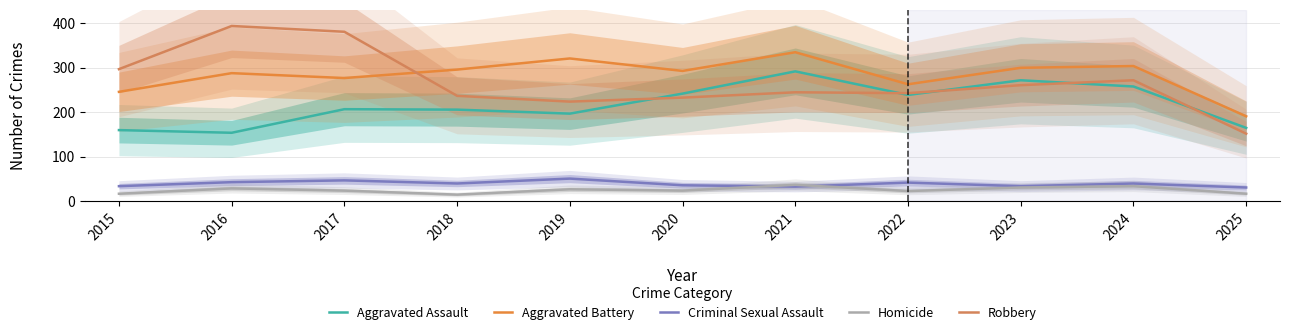

True or false: Aggravated Assault and Robbery intersect in this chart.

True